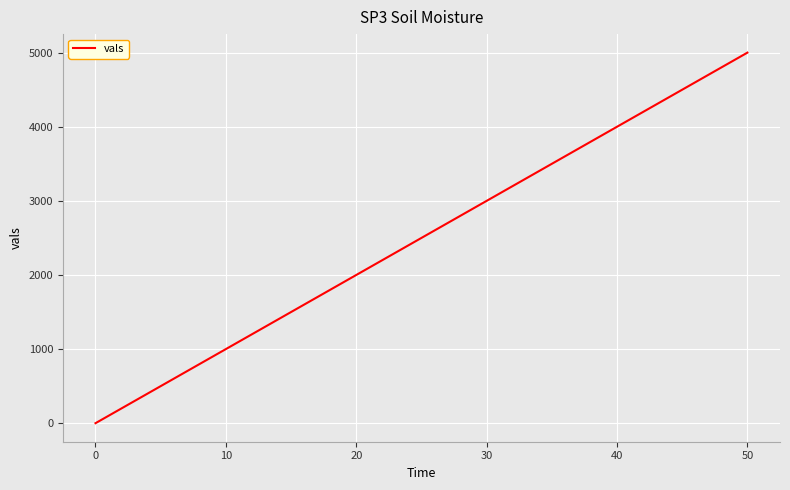

What is the maximum value shown in the chart?

5000